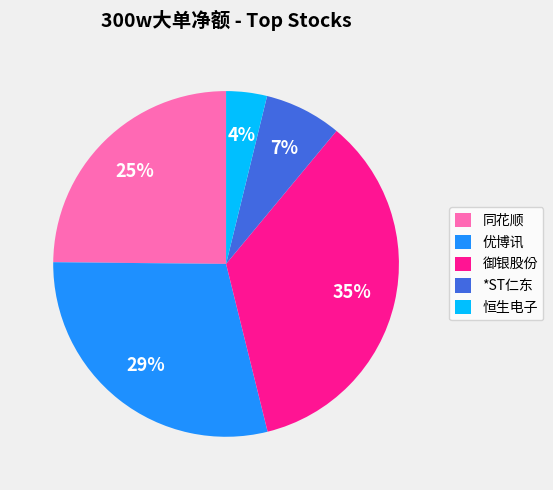

Does 御银股份 account for over 50% of the chart?

No